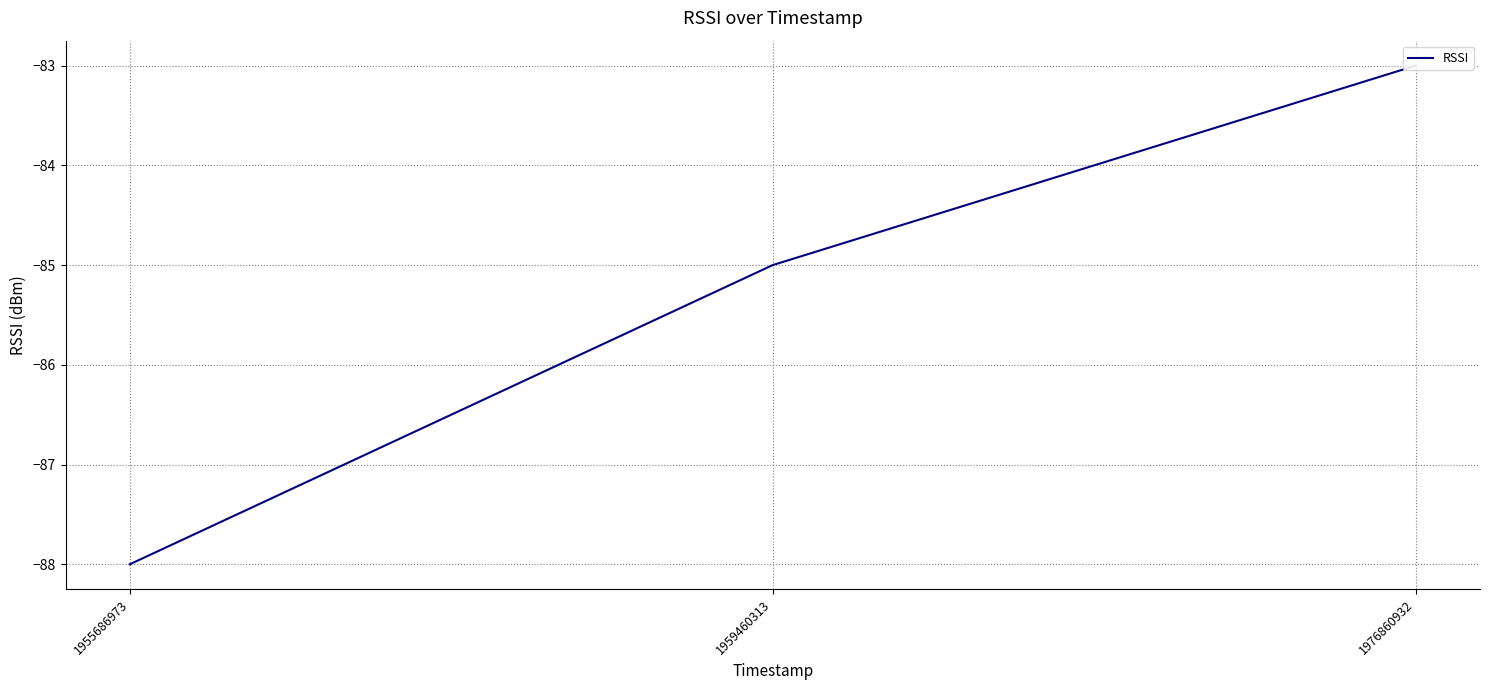

Which has a higher value, 1959460313 or 1955686973?

1959460313